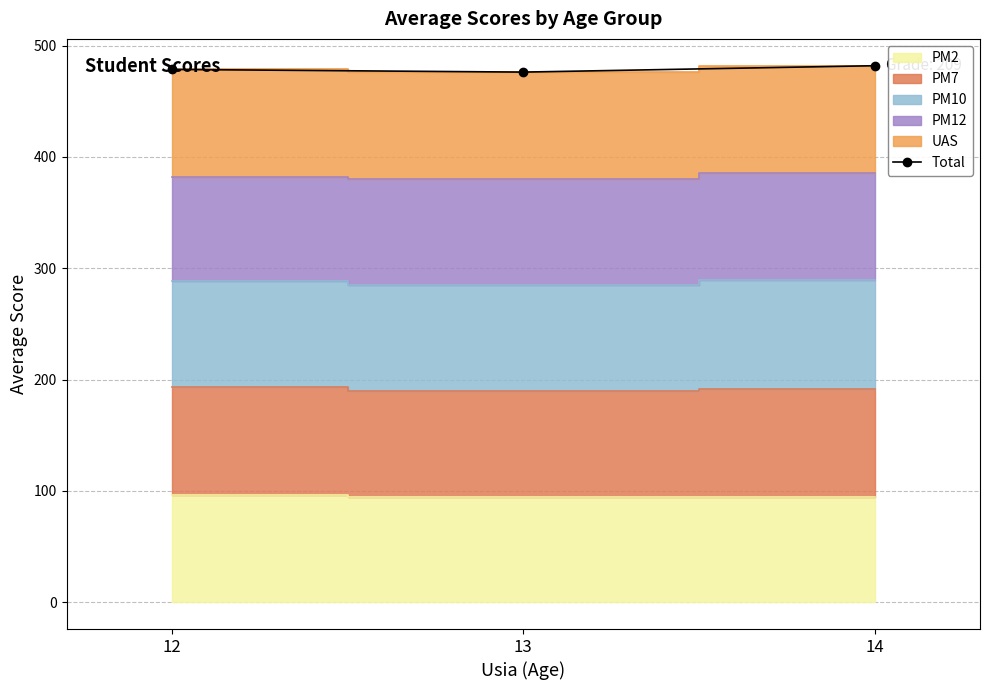

At which label does the data first exceed 478?

12